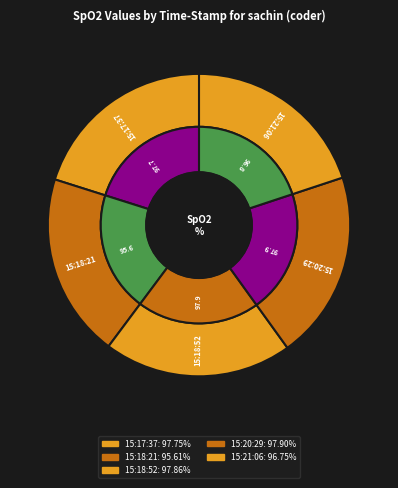

Rank the categories by value from lowest to highest.

15:18:21, 15:21:06, 15:17:37, 15:18:52, 15:20:29